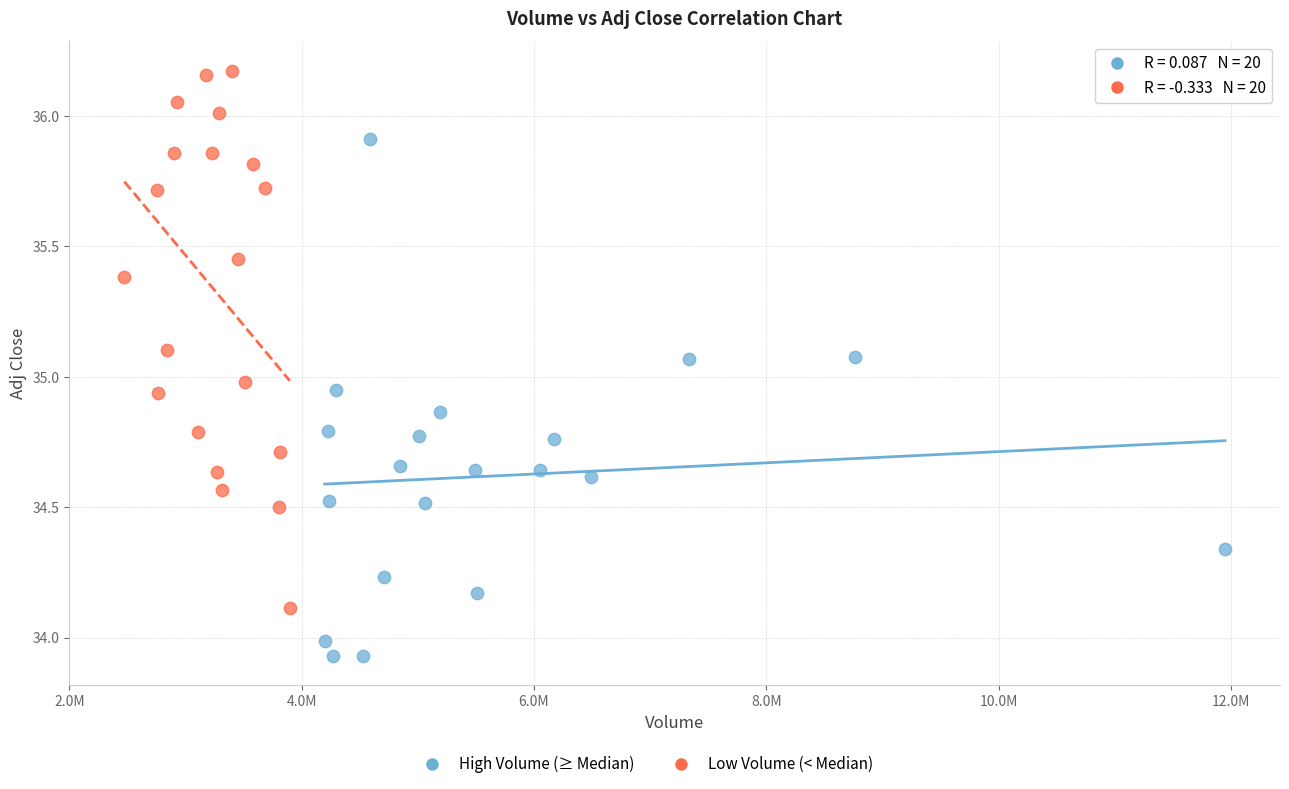

Which series has the largest Y range (max minus min)?

Low Volume (< Median)